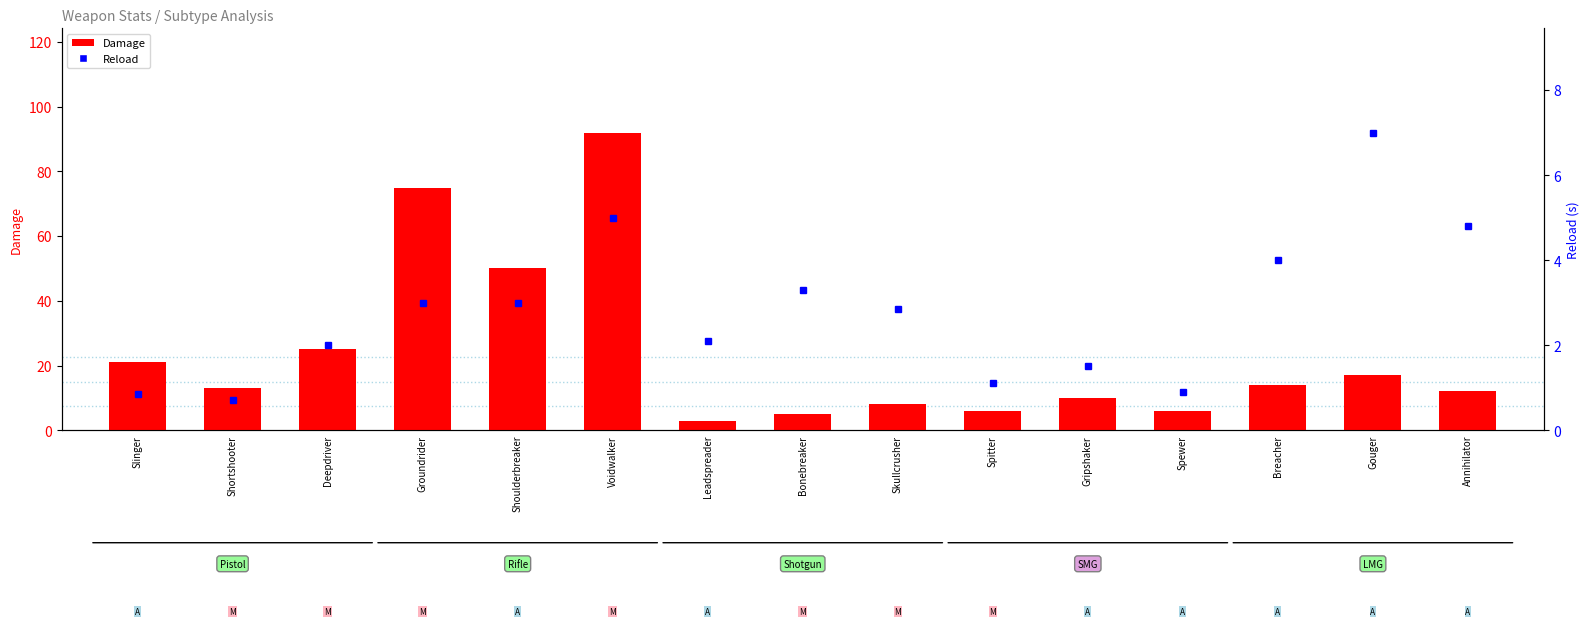

What position from the left is Spewer?

12